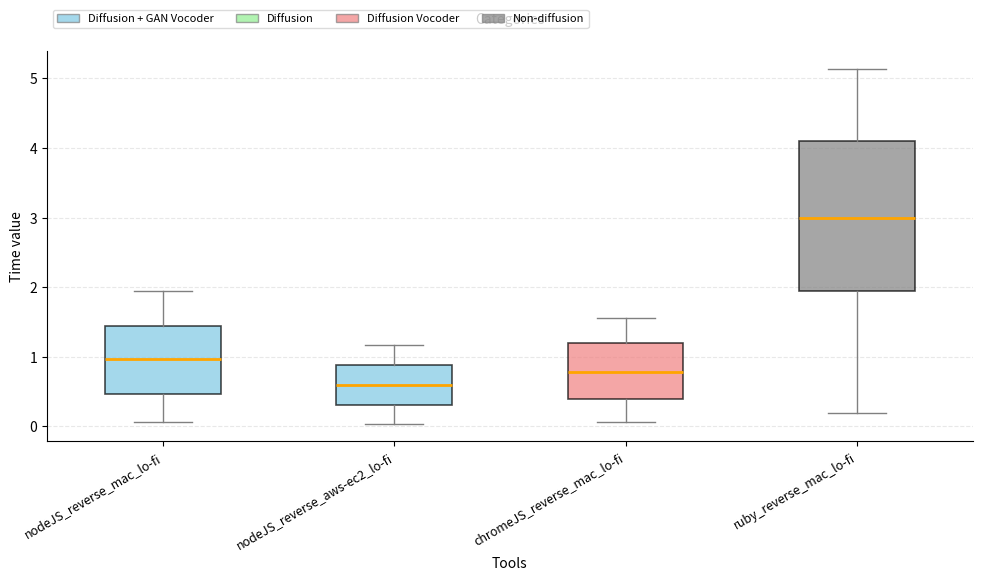

Which box has the highest median line?

ruby_reverse_mac_lo-fi